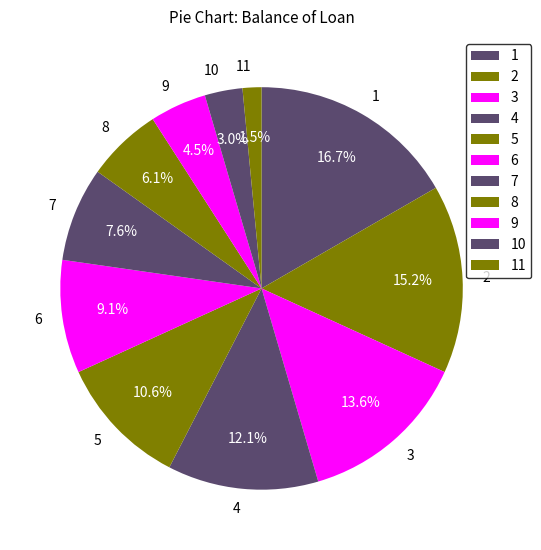

Between 7 and 6, which is larger?

6